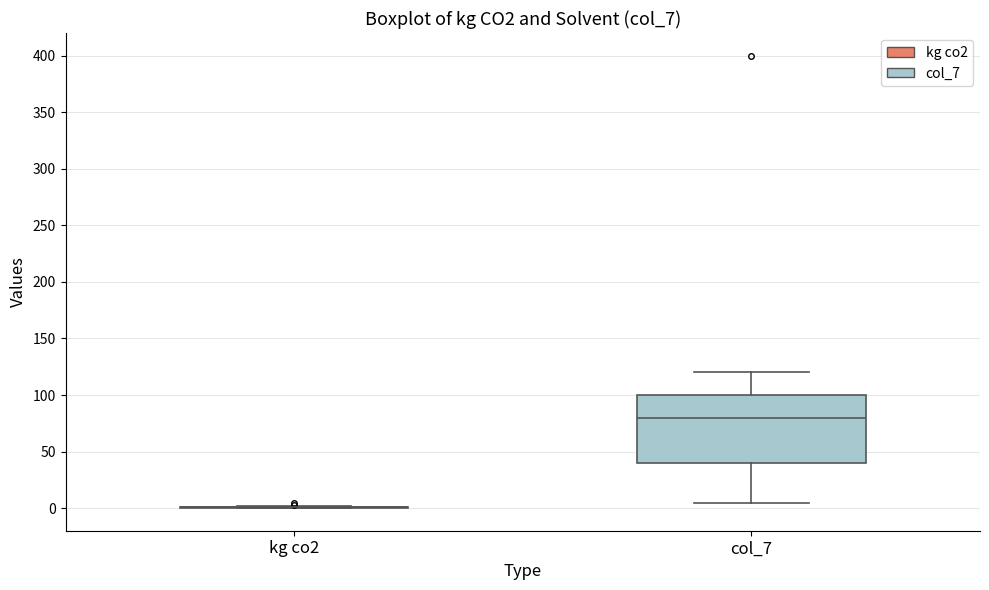

Reading left to right, read every box against the y-axis: the position of its median line, the range the box covers, and the ends of its whiskers. The values are not printed on the chart, so give them approximately, as read against the axis.

kg co2: box collapsed to a line at 0, whiskers 0 to 0
col_7: median 80, box 40 to 100, whiskers 5 to 120